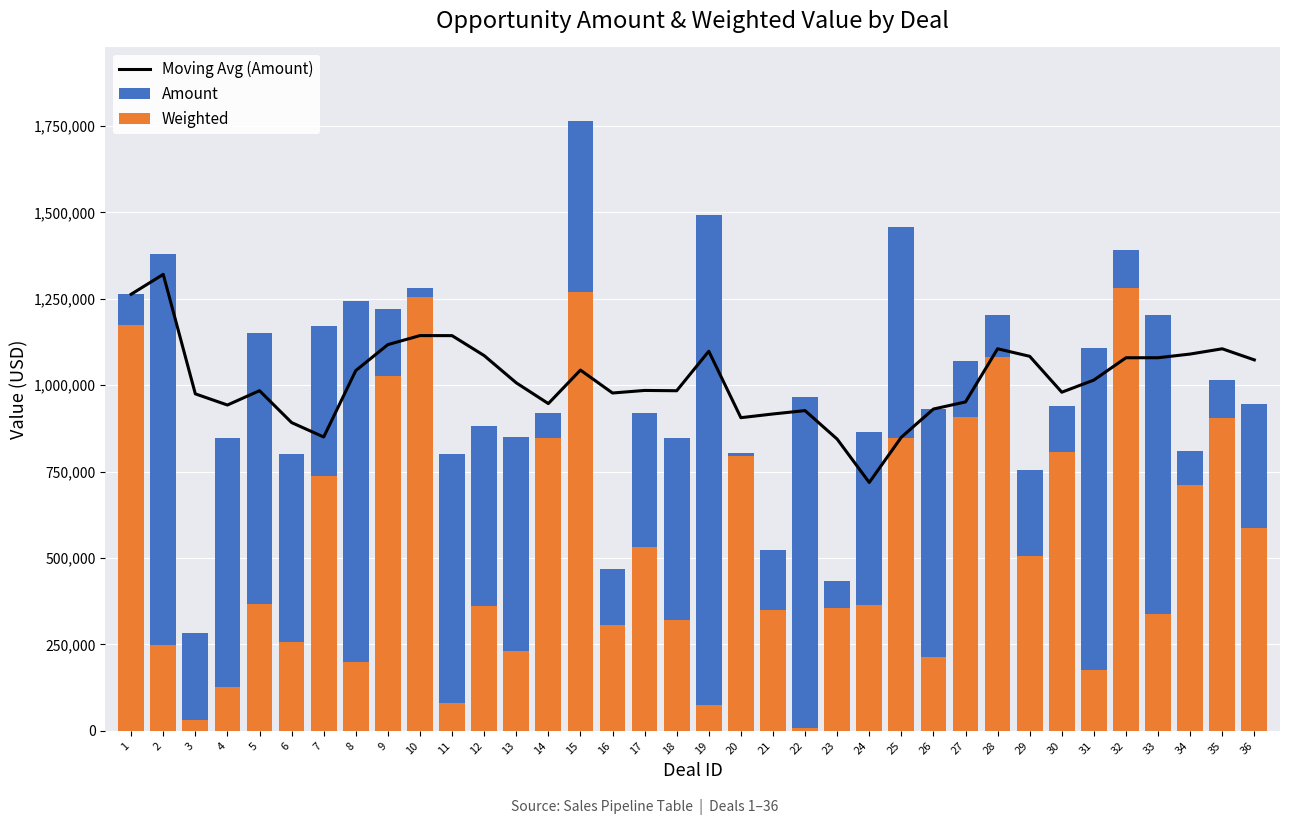

What is the difference between the maximum and minimum values in the Weighted series?

1271509.7